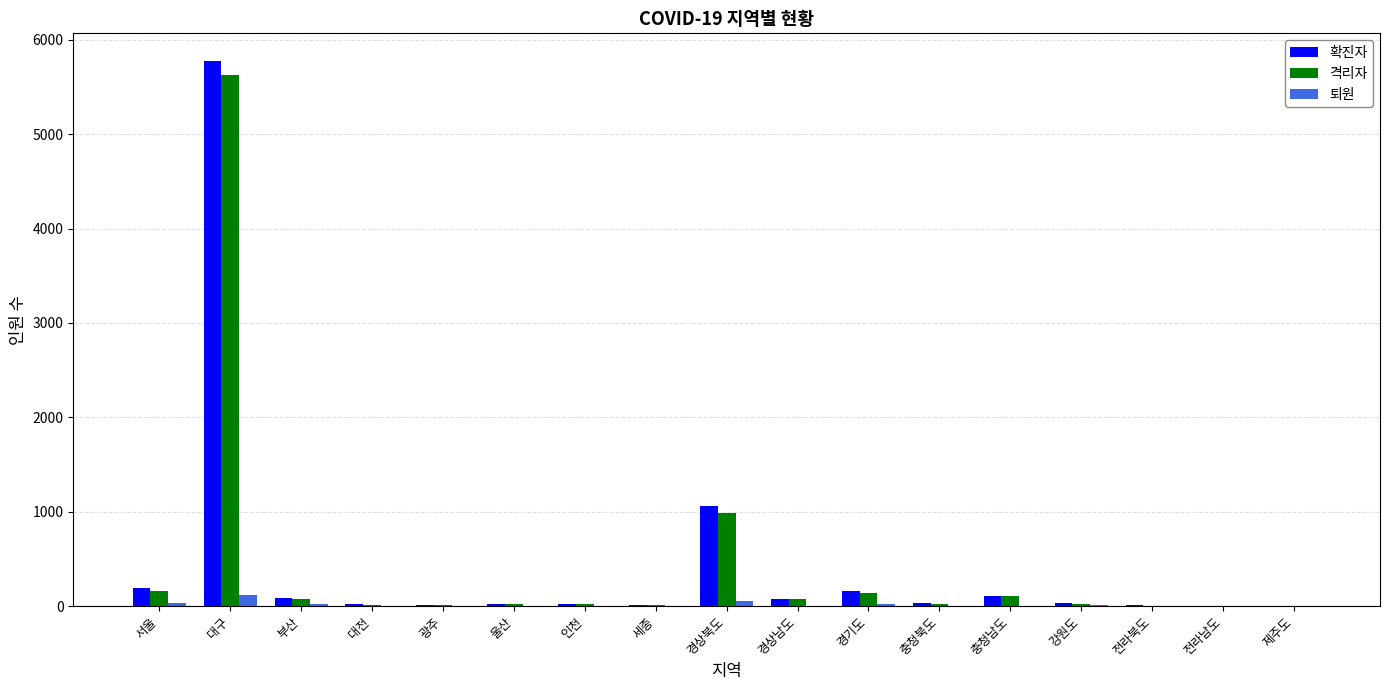

What is the approximate value of 확진자 at 충청남도?

108